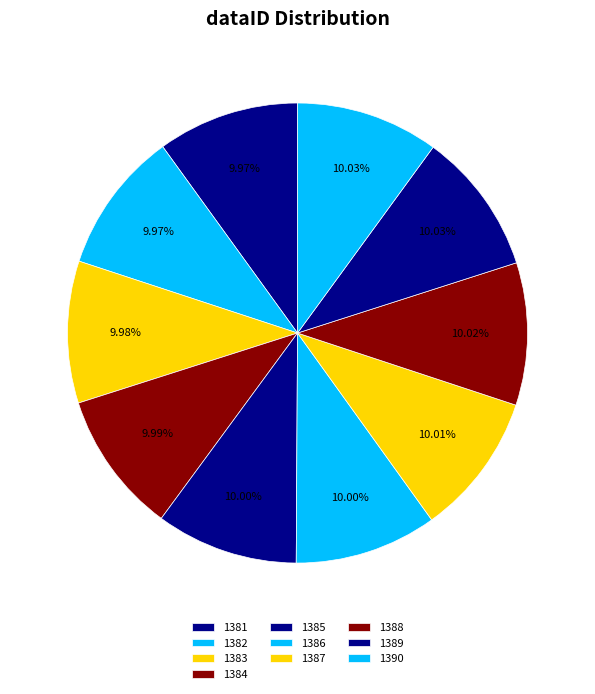

How many segments does this pie chart have?

10